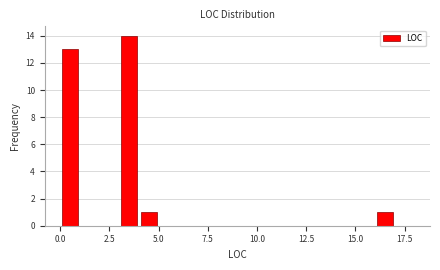

Around what value on the x-axis is the tallest bar? Give the approximate position of its centre, as read against the axis.

3.5